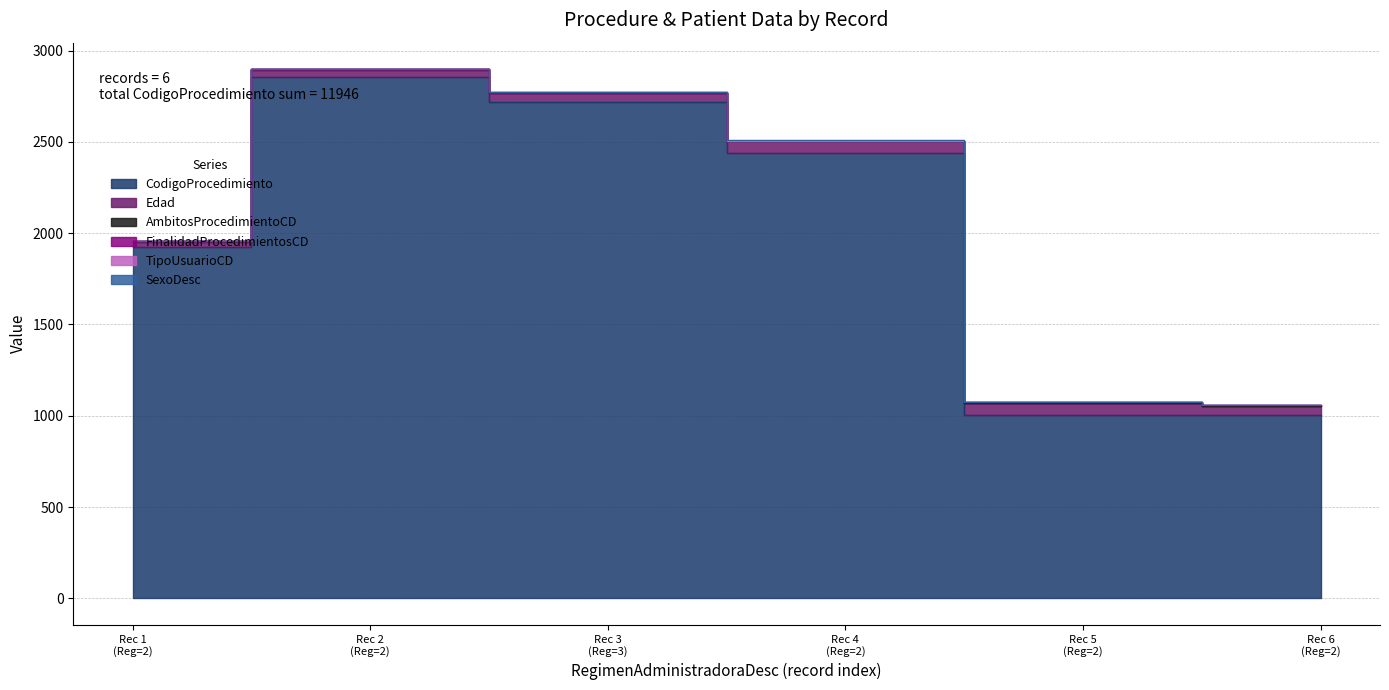

Which series has the largest range (max minus min)?

CodigoProcedimiento